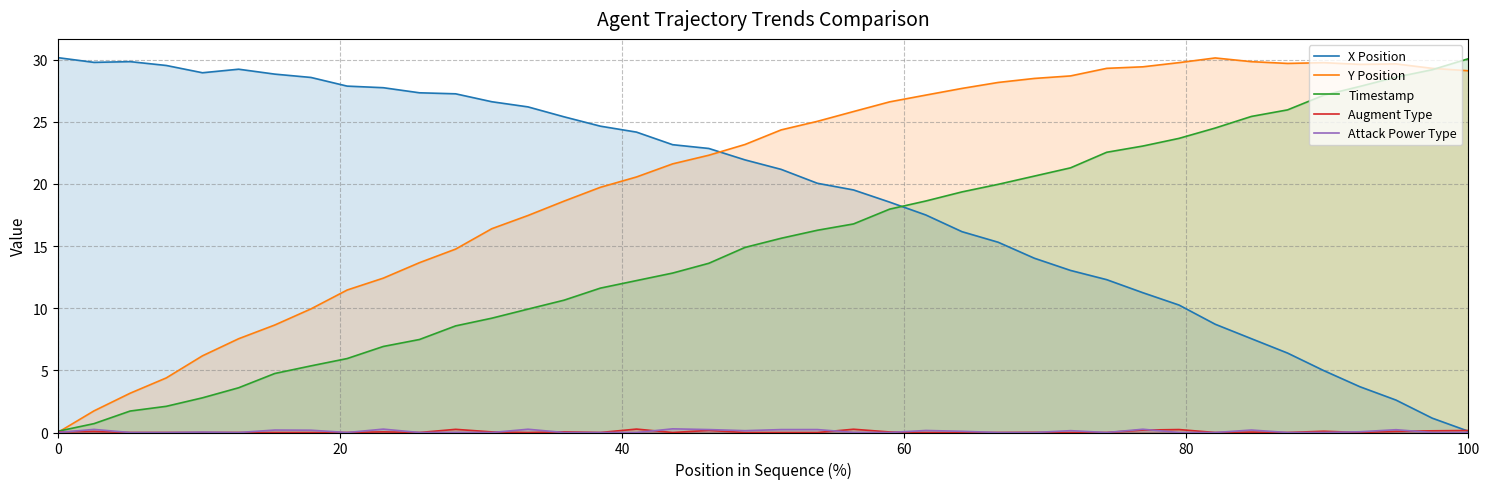

How many times do Y Position and X Position cross each other?

1